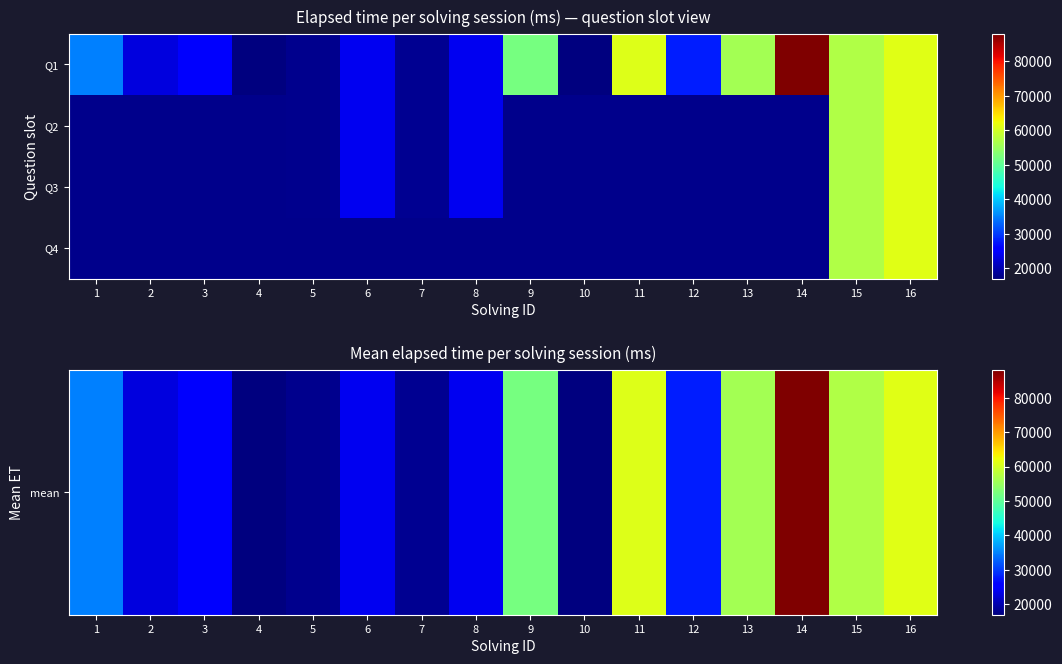

What is the difference between the maximum and minimum values in the mean series?

71000.0